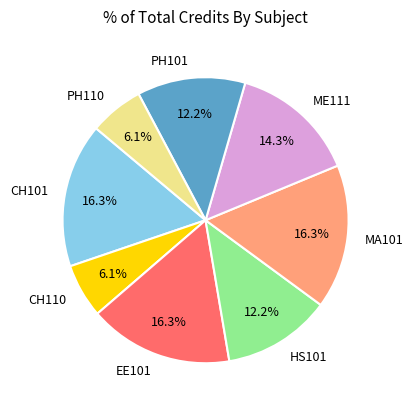

Approximately how many times larger is the value at CH110 compared to EE101?

0.4